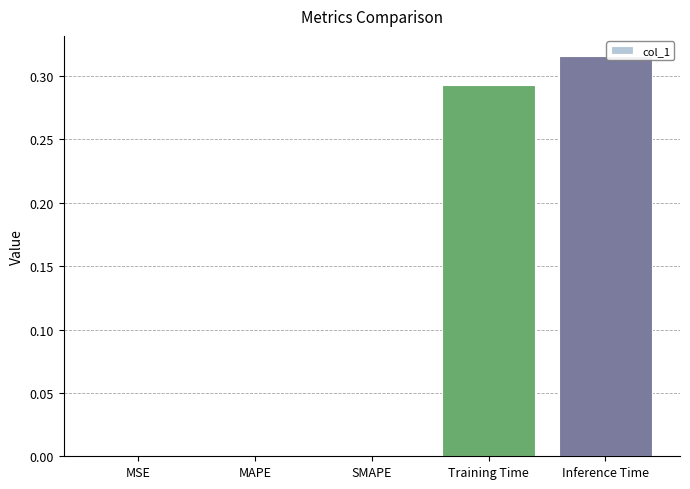

Between MAPE and Training Time, which is larger?

Training Time